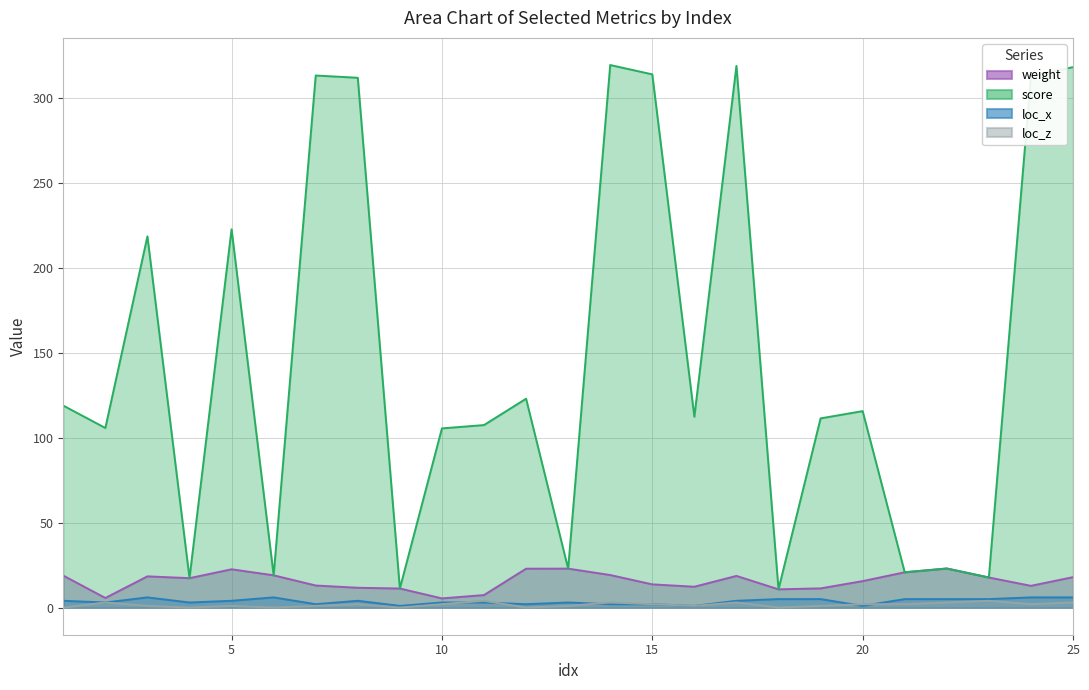

True or false: loc_x and weight intersect in this chart.

False